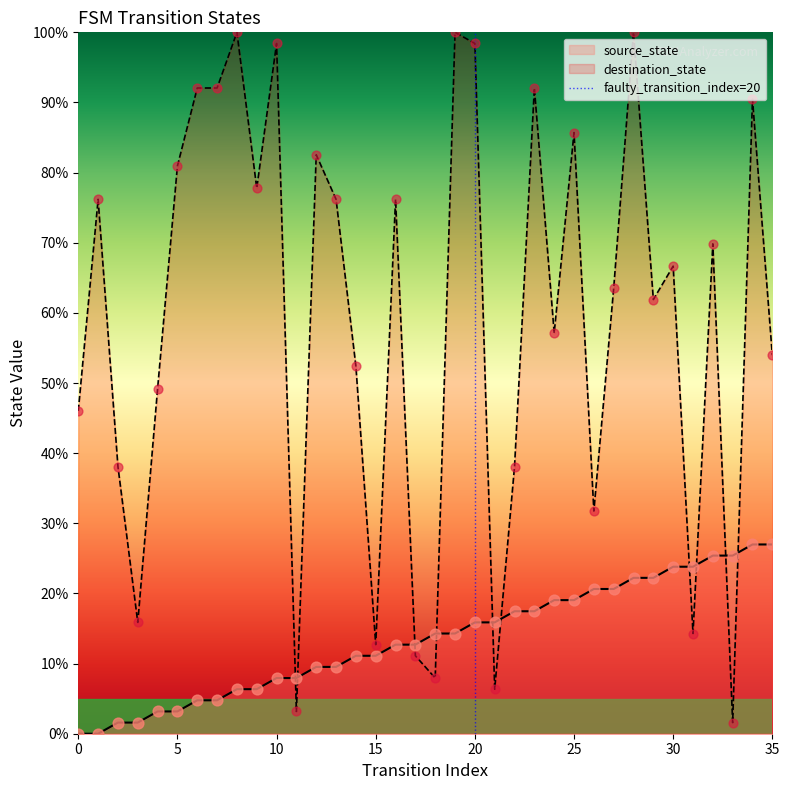

At which category is the sum across all series the highest?

28